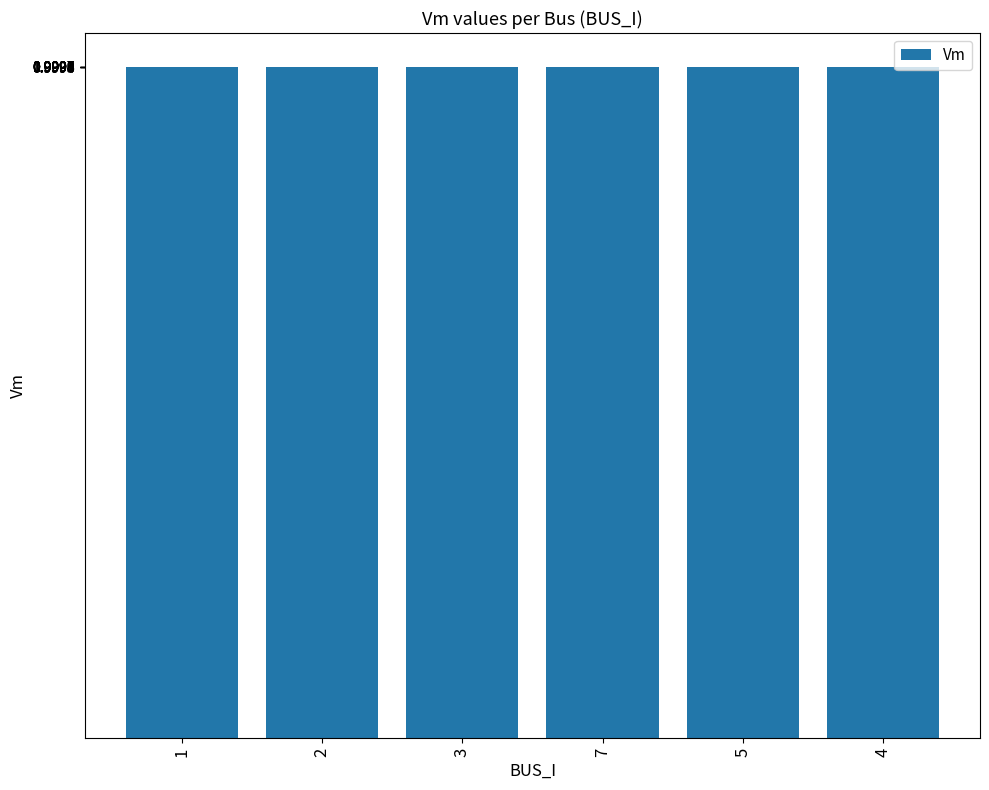

How many bars are there in total?

6